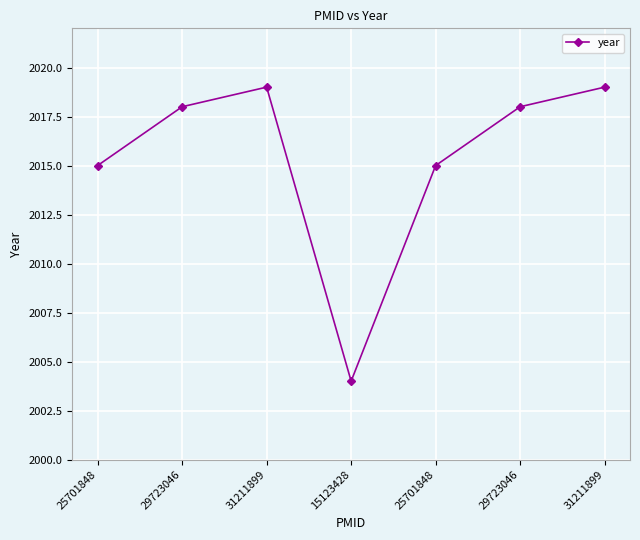

Reading left to right, what are all the values shown in this chart?

25701848=2015	29723046=2018	31211899=2019	15123428=2004	25701848=2015	29723046=2018	31211899=2019